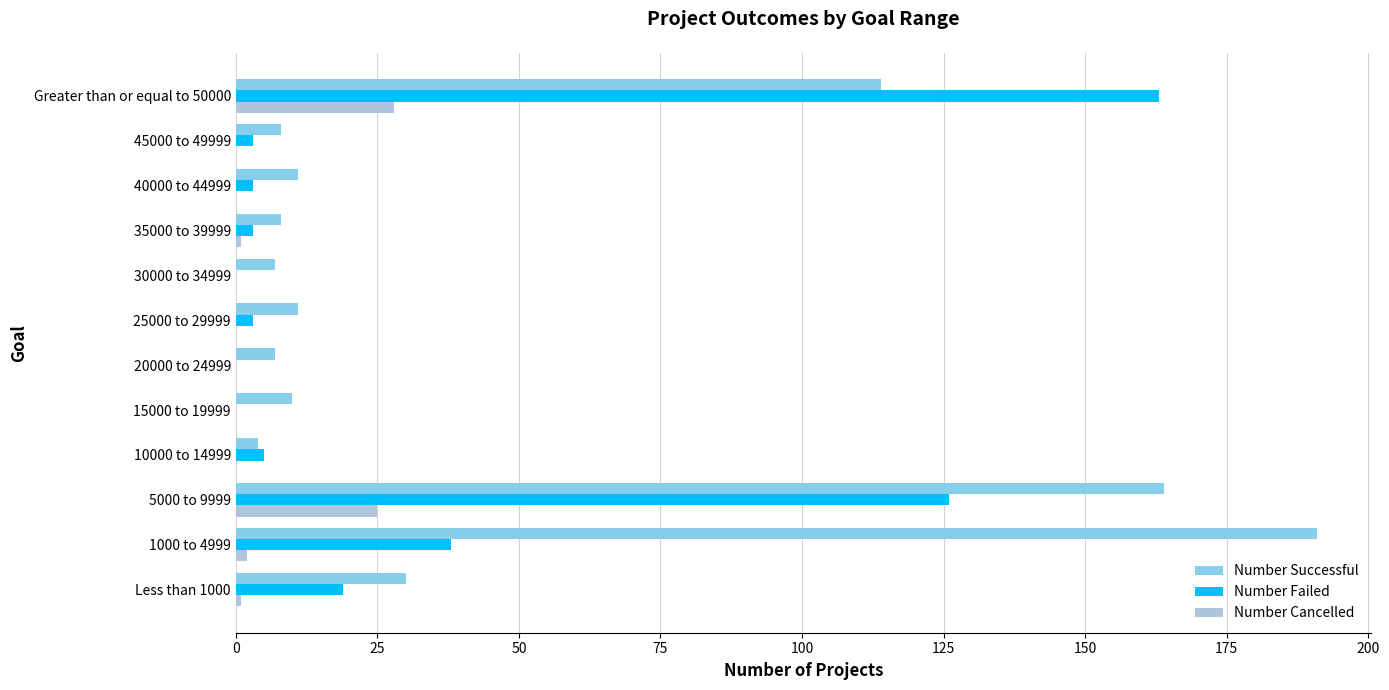

True or false: Number Successful has a value of 10 at 15000 to 19999.

True